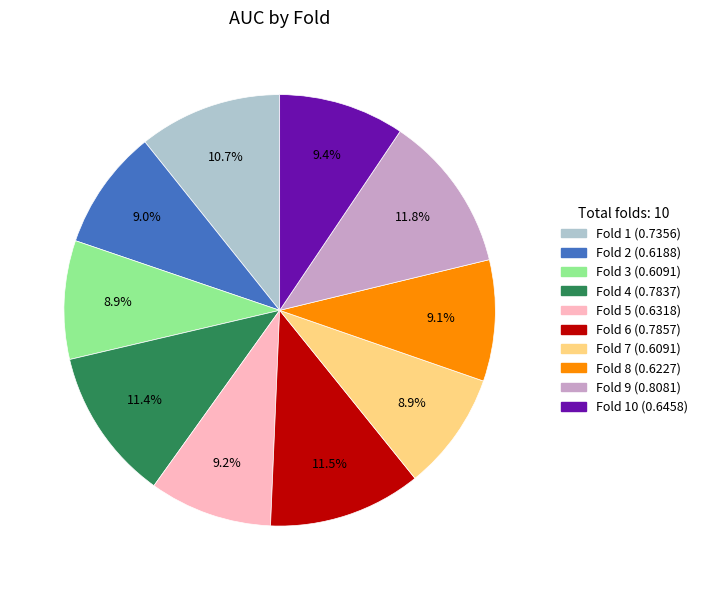

Is there a majority slice in this chart?

No